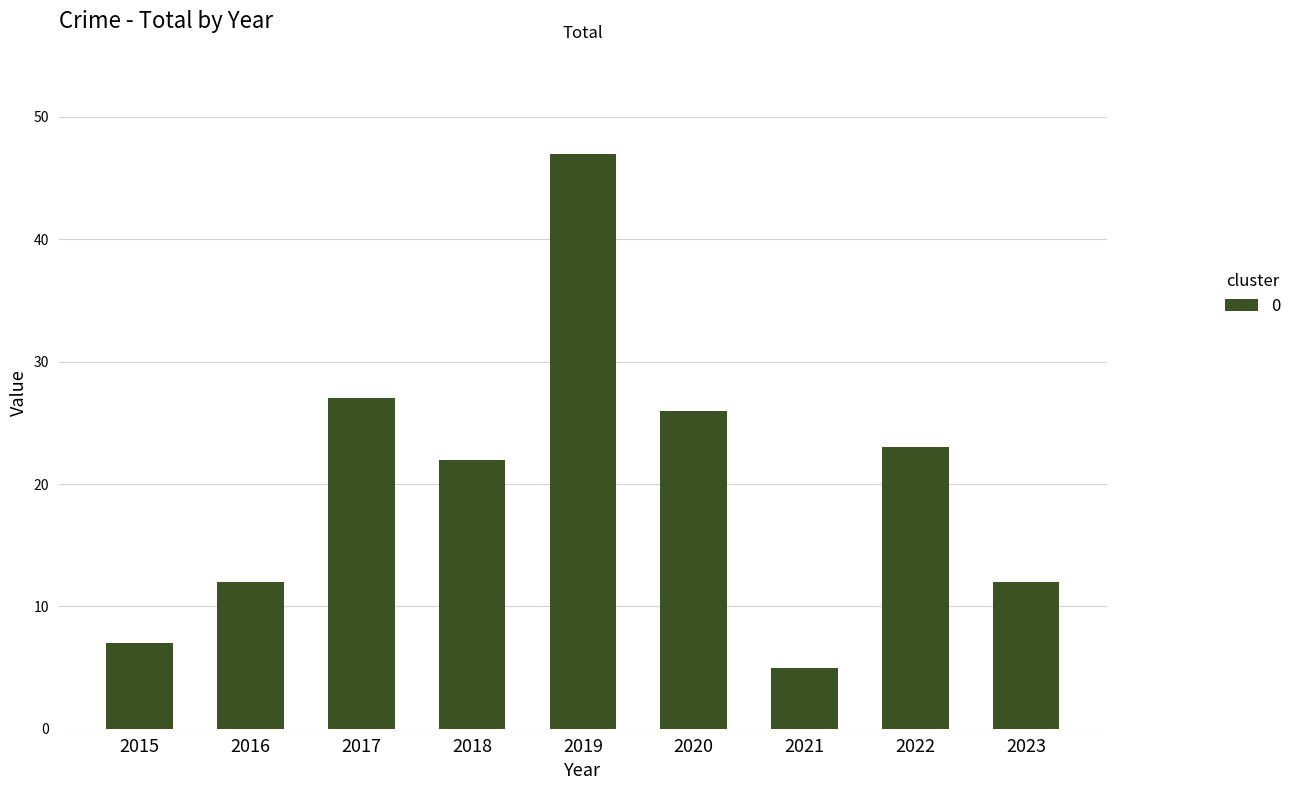

Between 2022 and 2019, which is larger?

2019